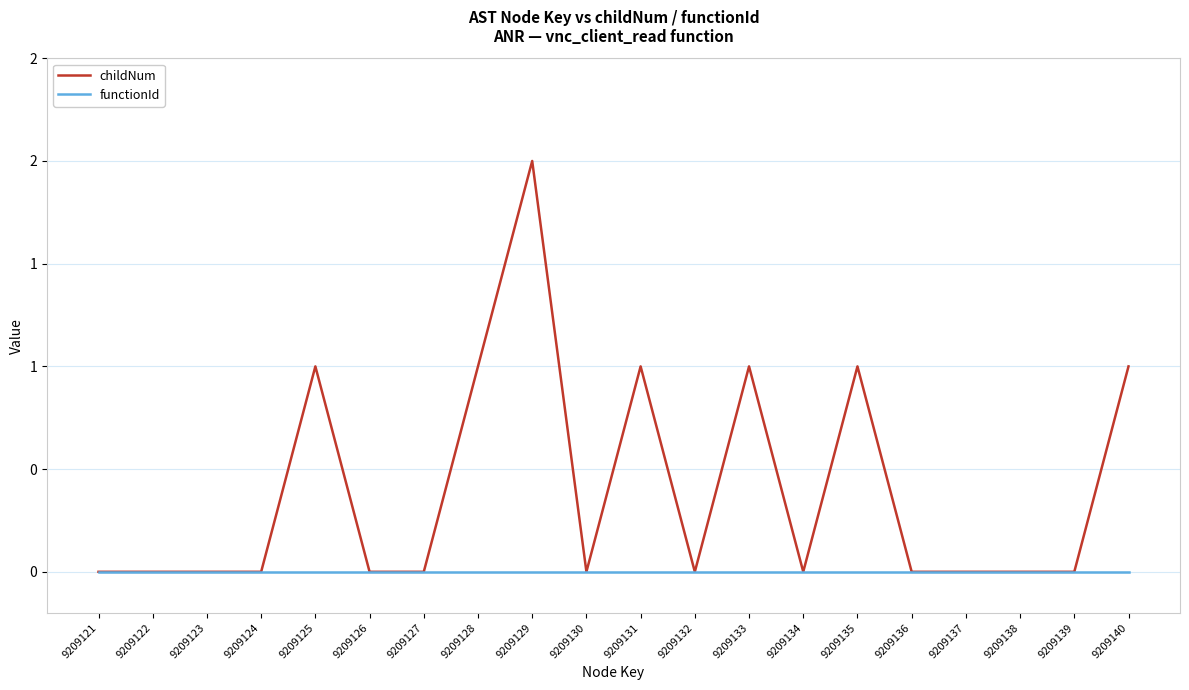

Does the chart display data point markers on the line(s)?

No